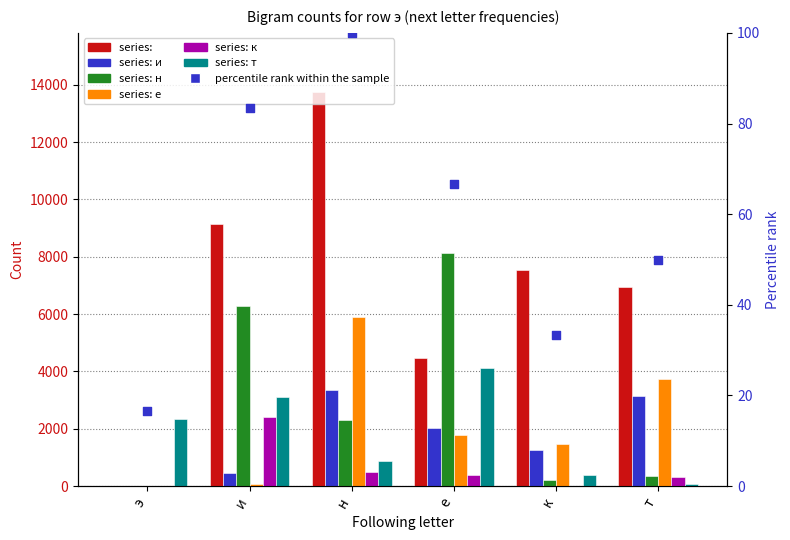

What is the total value across all series at к?

10879